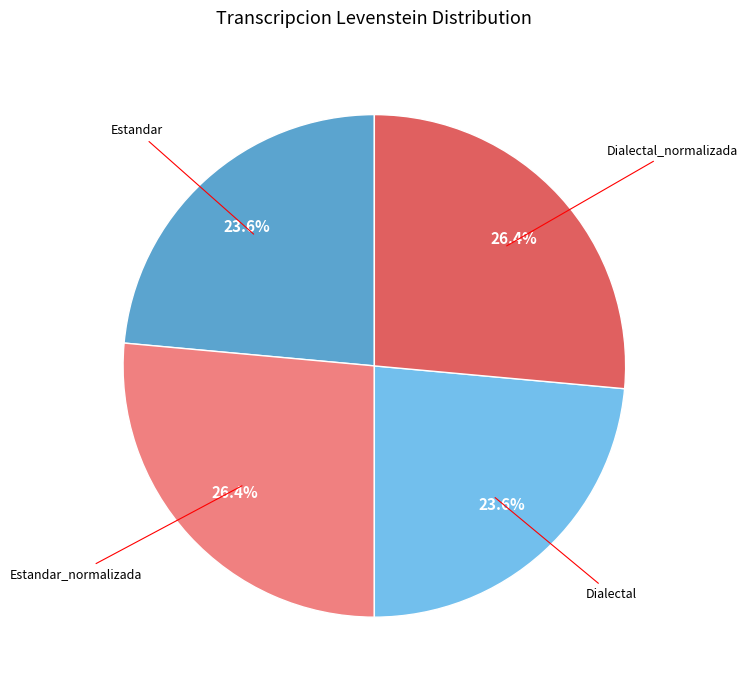

Does any single category account for the majority?

No